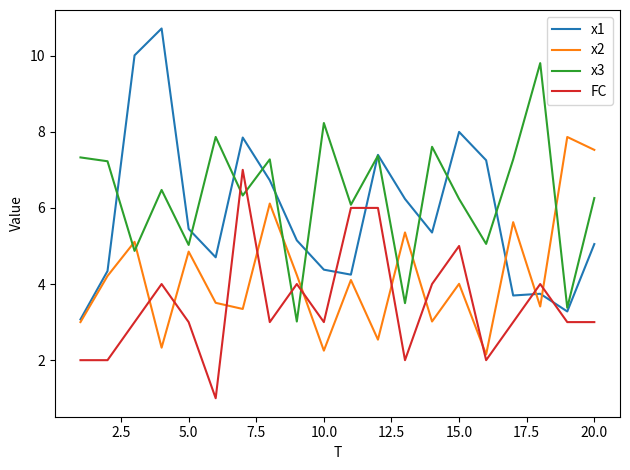

Rank the series by their average value, from highest to lowest.

x3, x1, x2, FC